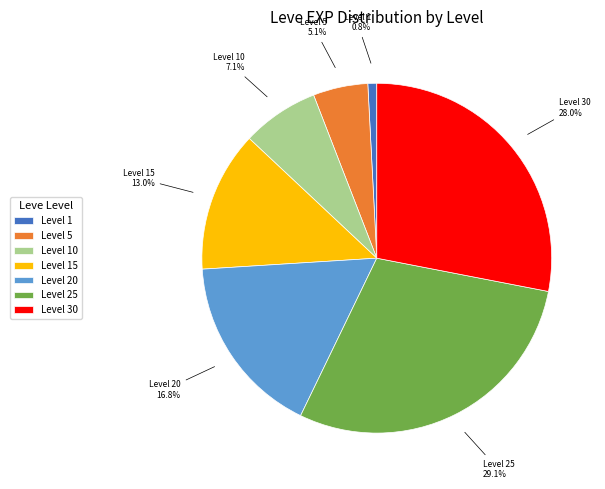

Rank the categories by value from lowest to highest.

Level 1, Level 5, Level 10, Level 15, Level 20, Level 30, Level 25